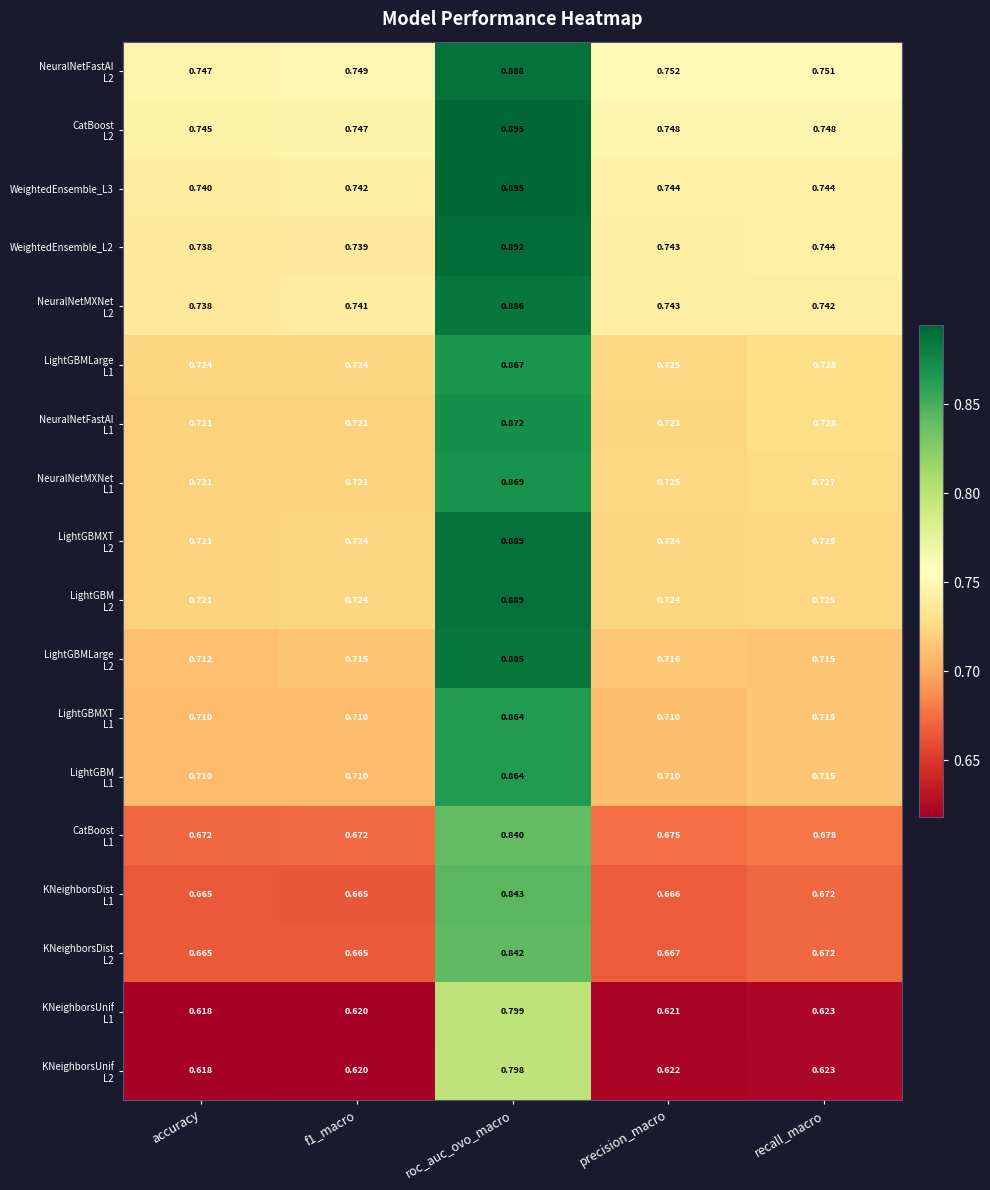

Count the number of data series in this chart.

18